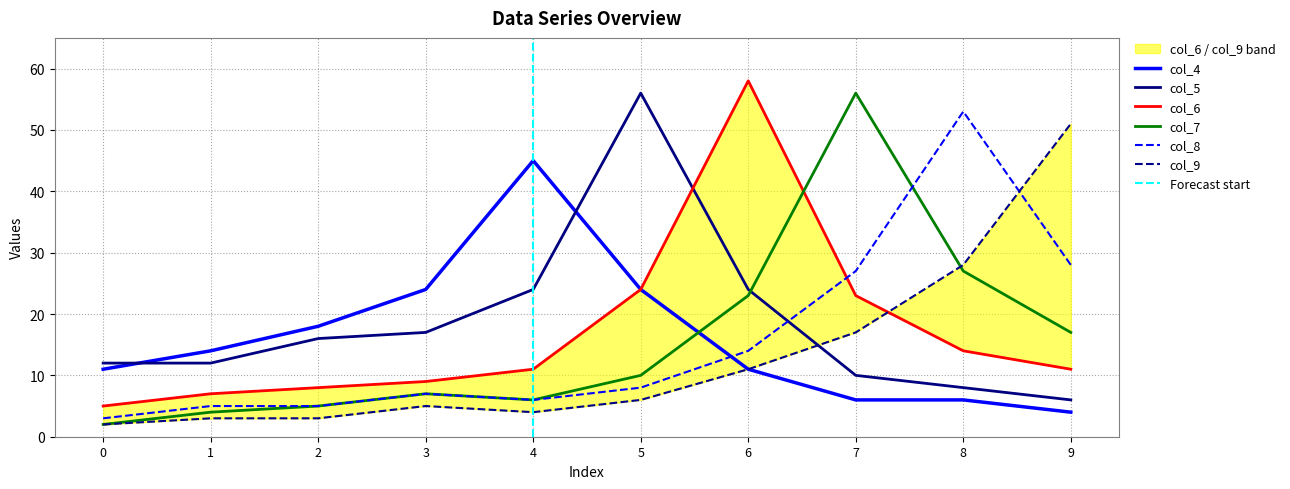

Which series has the largest range (max minus min)?

col_7